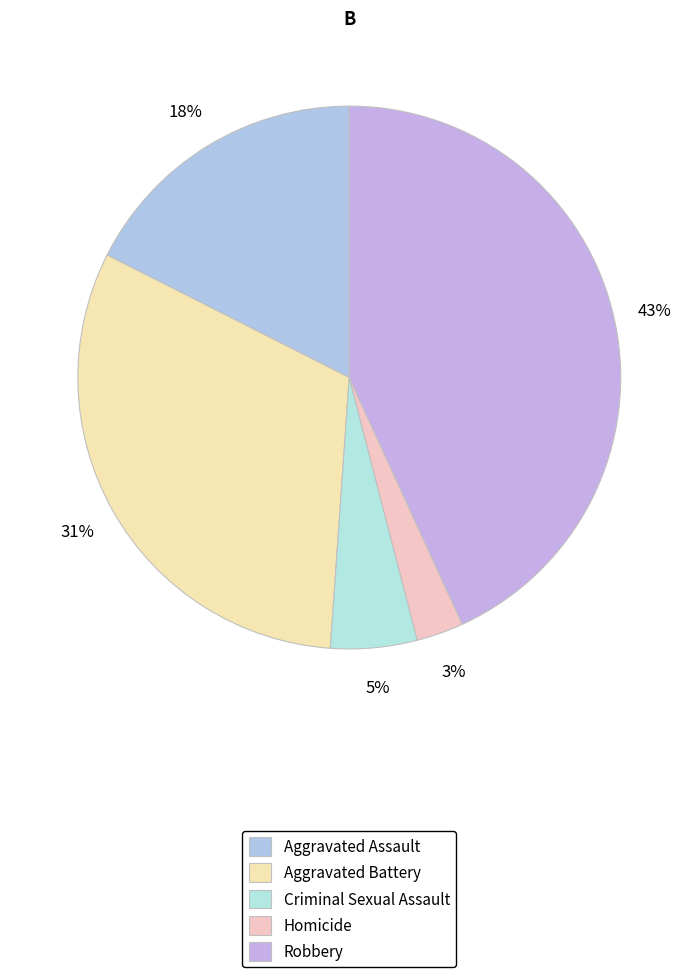

Is Aggravated Battery the majority of the pie?

No